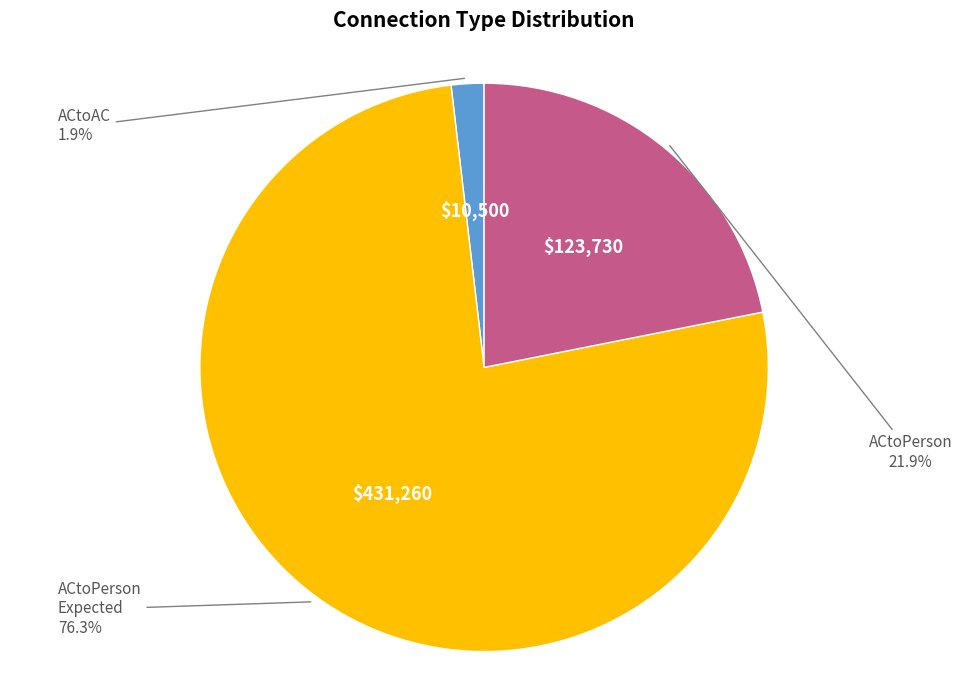

How many segments does this pie chart have?

3